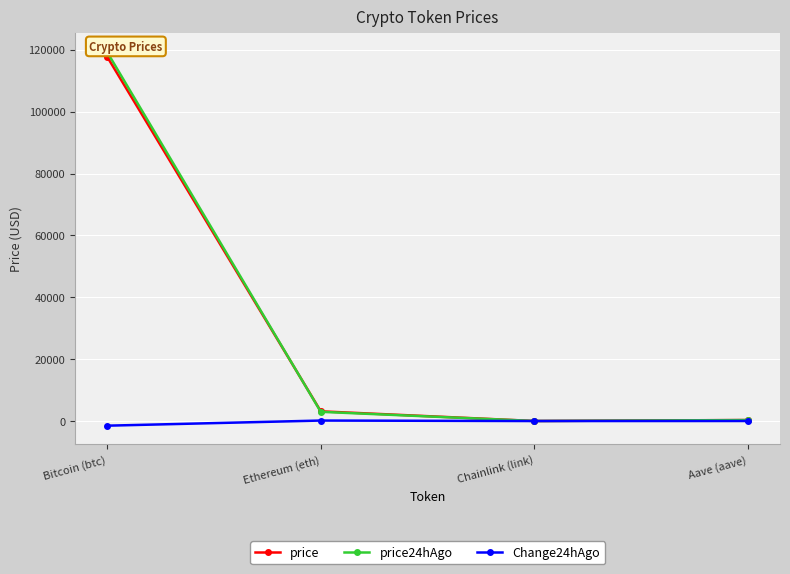

Read the price value at Bitcoin (btc).

117757.0